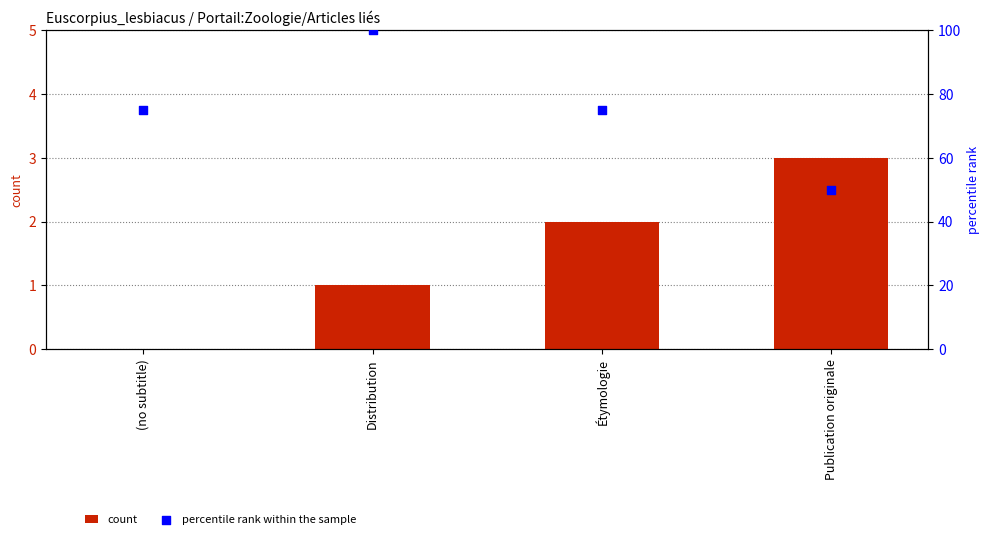

At how many categories does at least one series exceed 14?

4